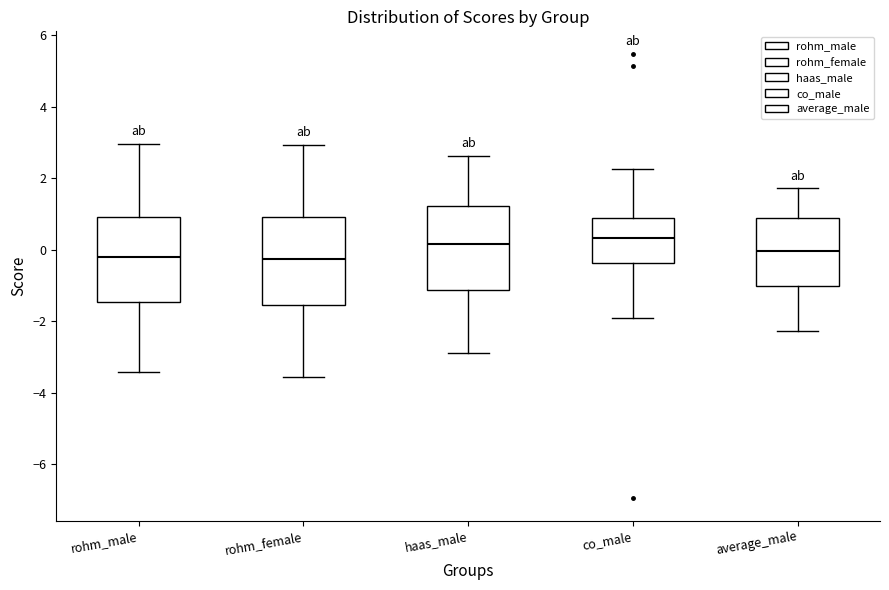

Reading left to right, read every box against the y-axis: the position of its median line, the range the box covers, and the ends of its whiskers. The values are not printed on the chart, so give them approximately, as read against the axis.

rohm_male: median -0.2, box -1.4 to 1.0, whiskers -3.4 to 3.0
rohm_female: median -0.2, box -1.6 to 1.0, whiskers -3.6 to 3.0
haas_male: median 0.2, box -1.2 to 1.2, whiskers -2.8 to 2.6
co_male: median 0.4, box -0.4 to 0.8, whiskers -2.0 to 2.2
average_male: median 0.0, box -1.0 to 0.8, whiskers -2.2 to 1.8